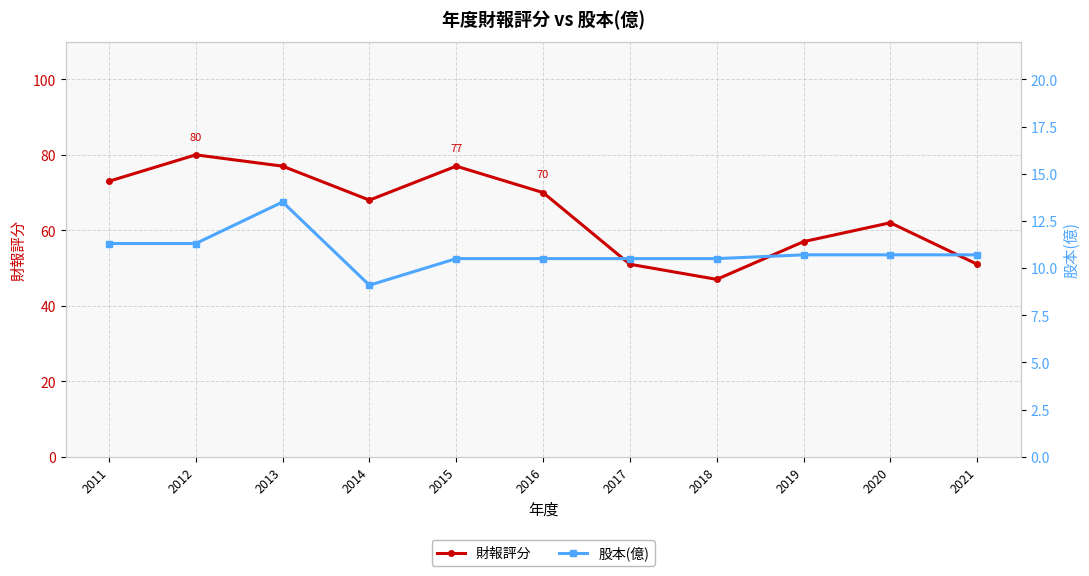

How many interior local peaks does the 股本(億) series have?

1